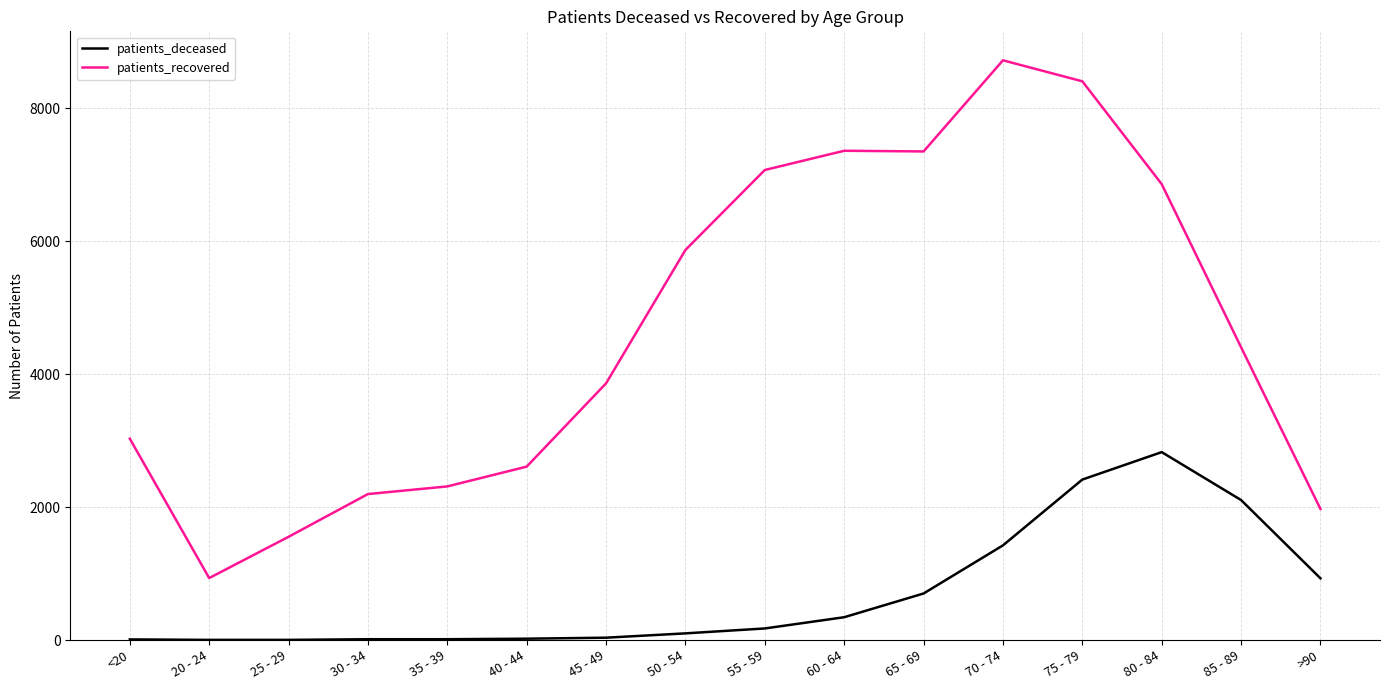

Which series changed the most between 60 - 64 and 80 - 84?

patients_deceased